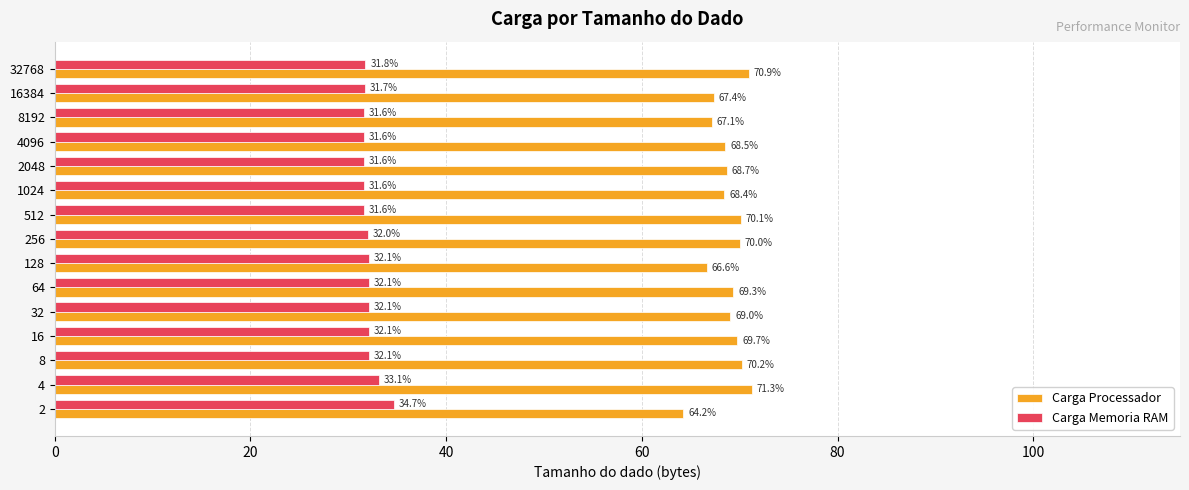

The Carga Processador series shows 117.4 at 512. True or false?

False